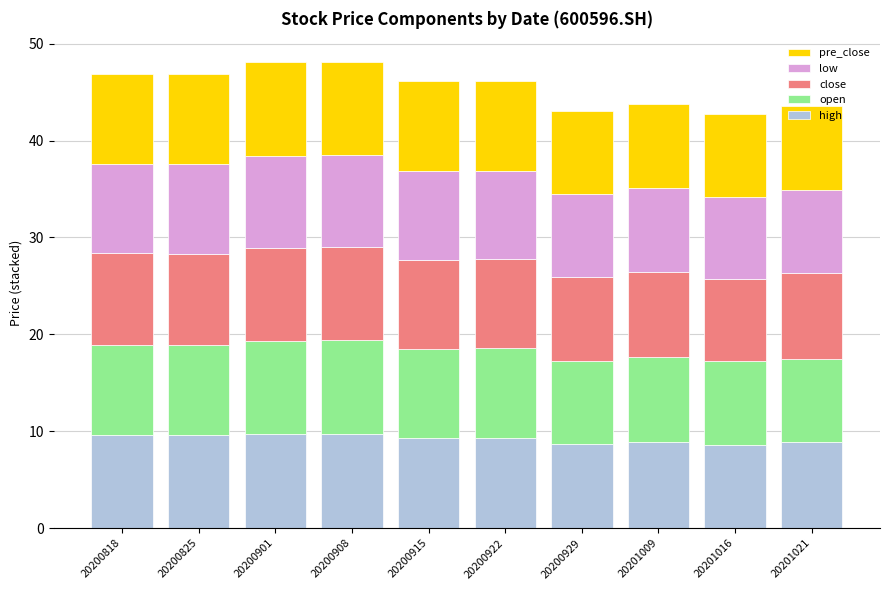

Is it true that high equals 9.6 at 20200818?

True